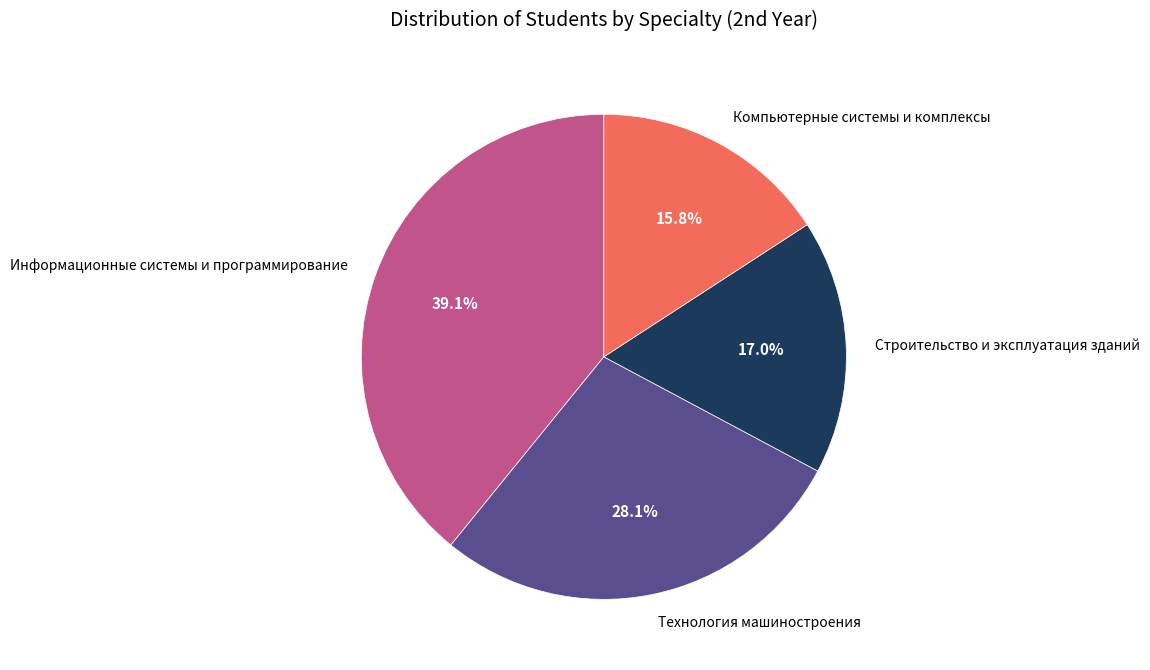

Is there any slice that represents more than half of the pie?

No